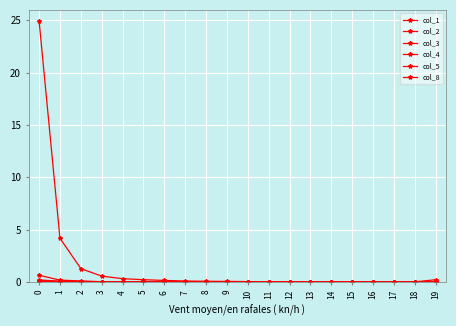

True or false: col_2 has a value of 0.0 at 8.

True